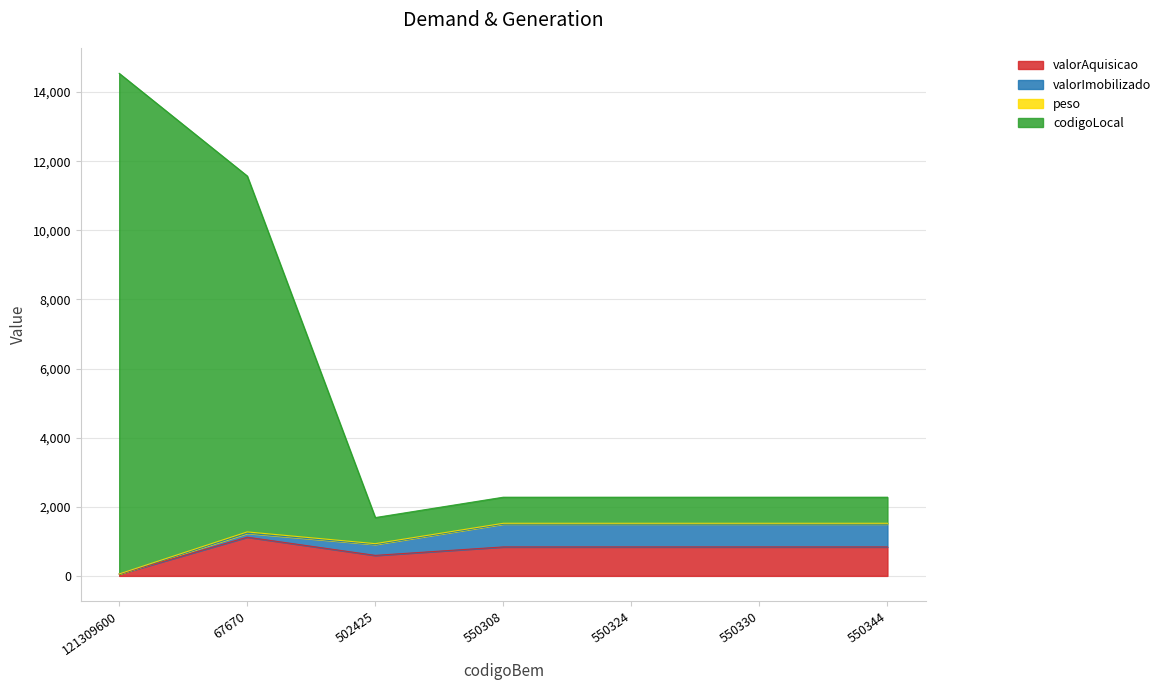

True or false: valorAquisicao has a value of 838.2 at 550344.

True